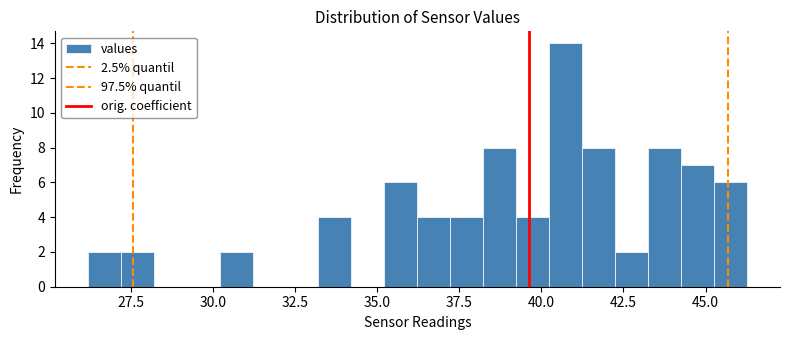

Read against the x-axis, roughly where is the centre of the tallest bar?

40.5